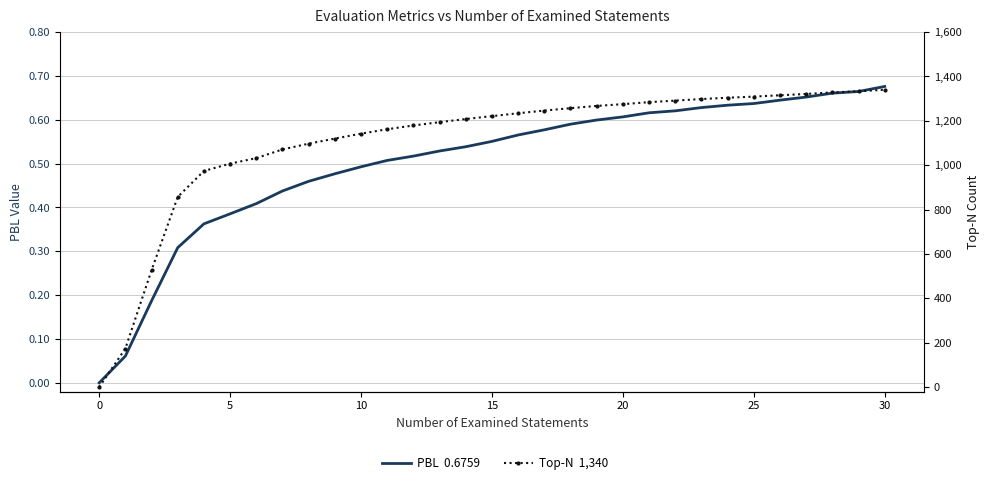

What is the difference between the second highest and second lowest values in the Top-N  1,340 series?

1159.0